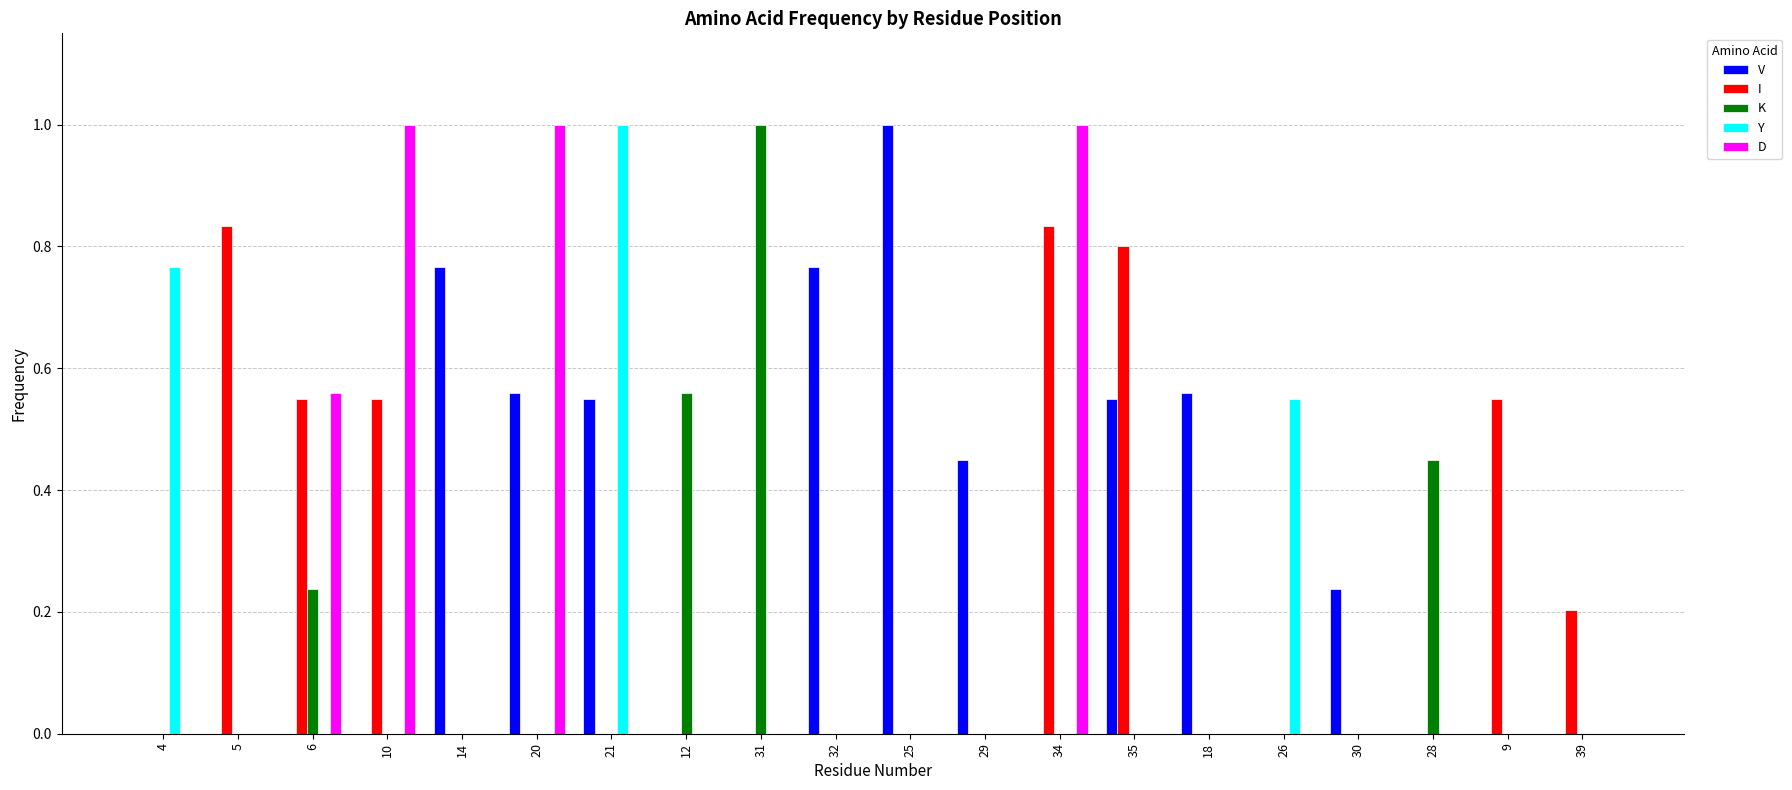

At which category is the sum across all series the highest?

34